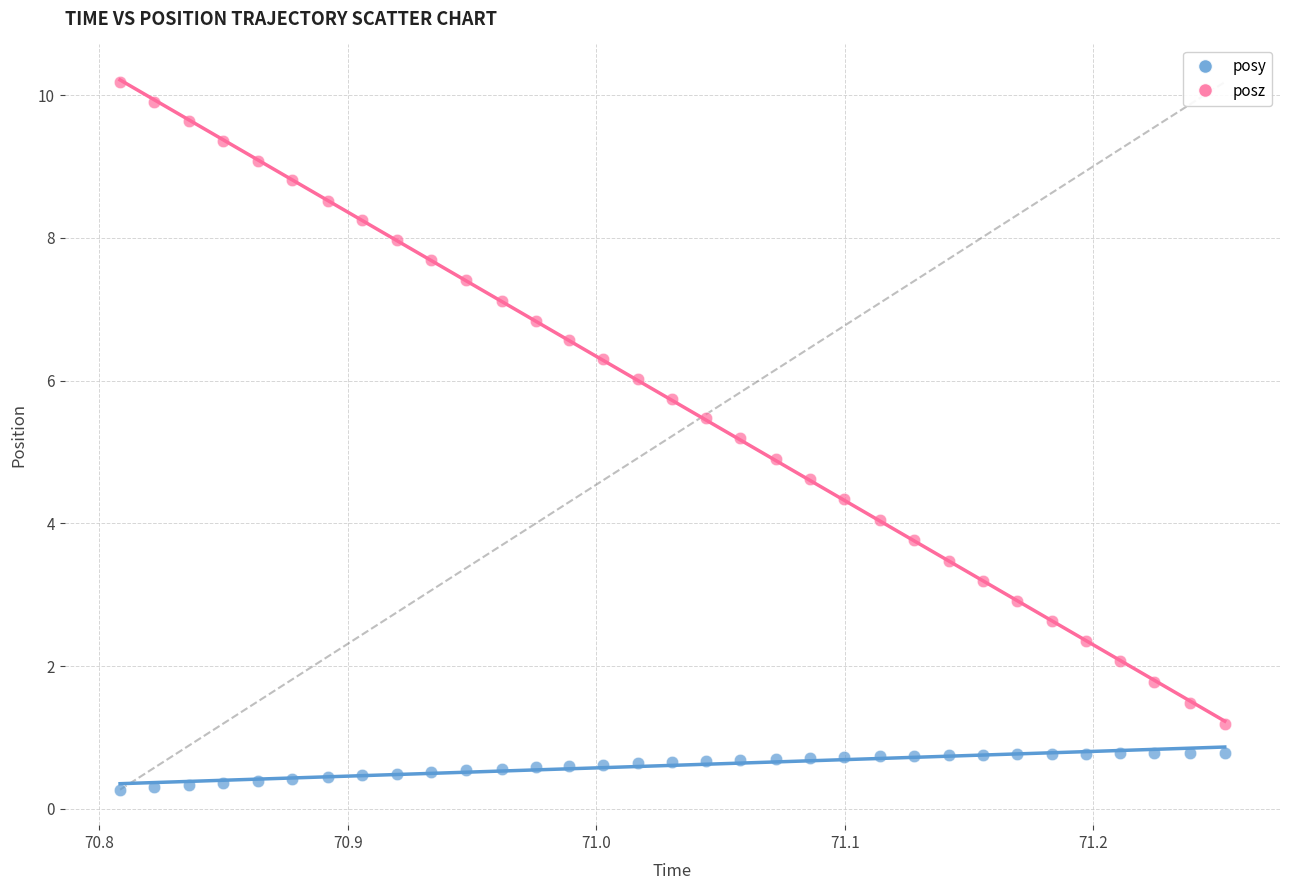

Which series has the widest spread of Y values?

posz